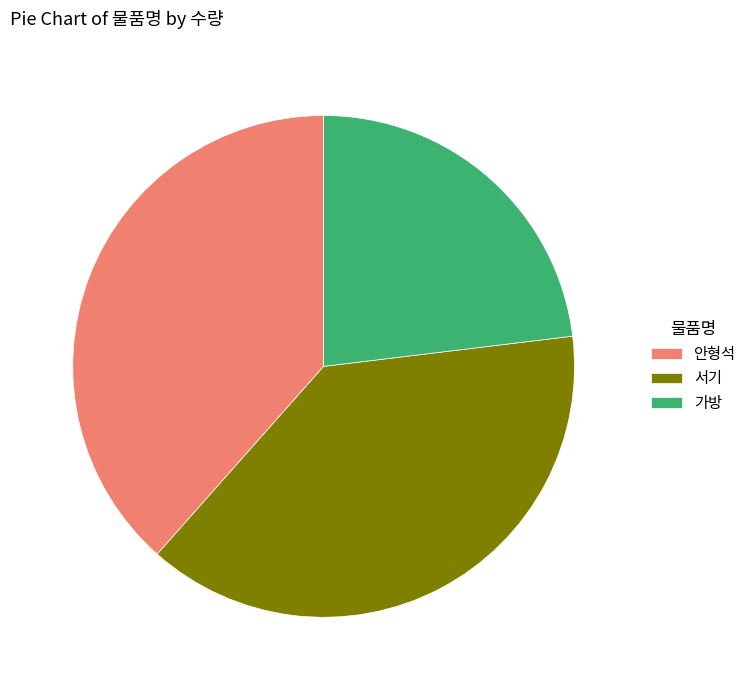

True or false: 가방 accounts for 33% of the total.

False